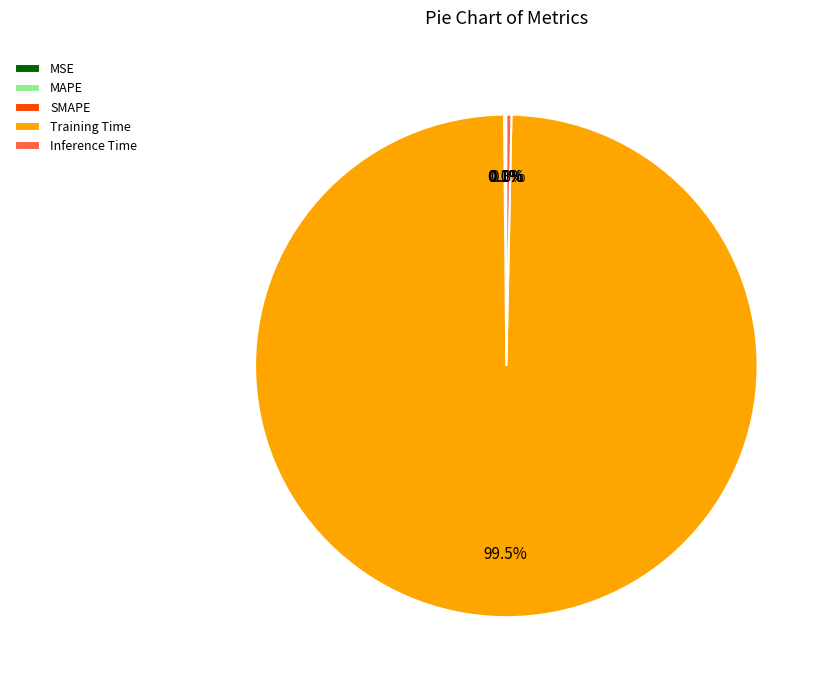

To the nearest percent, what is the difference between the Inference Time and Training Time slice percentages?

99%